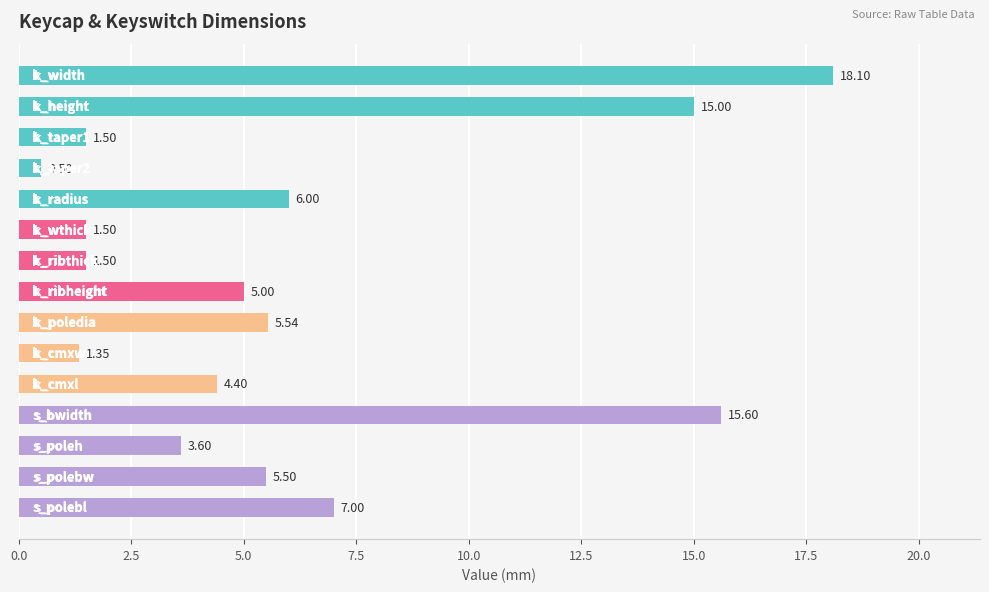

What is the average value?

6.1